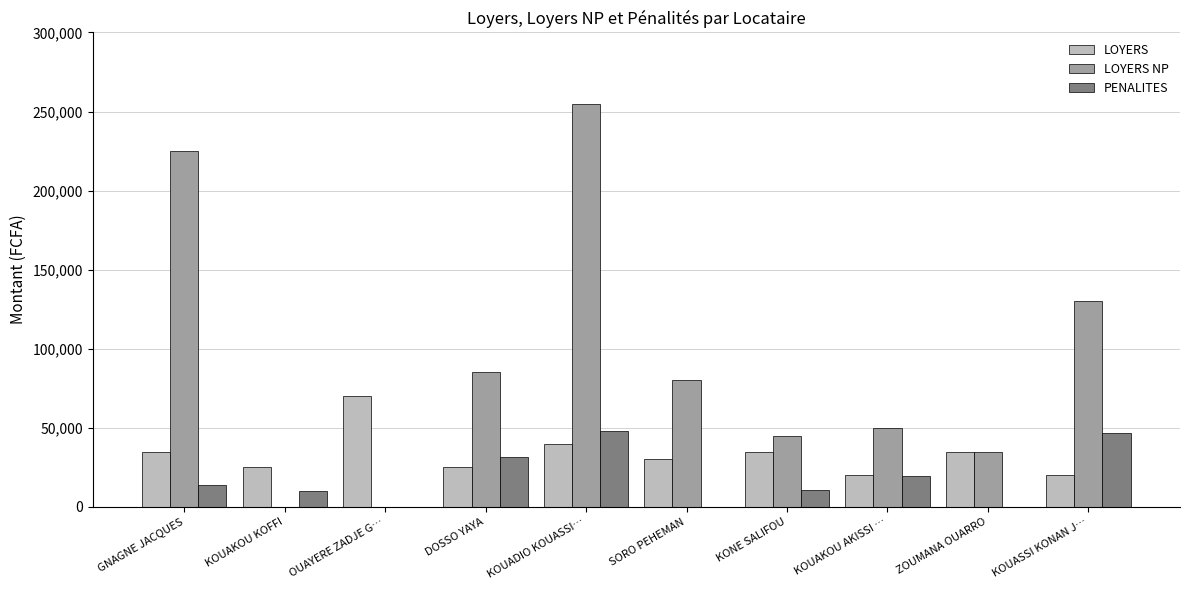

Does the chart contain stacked bars?

No